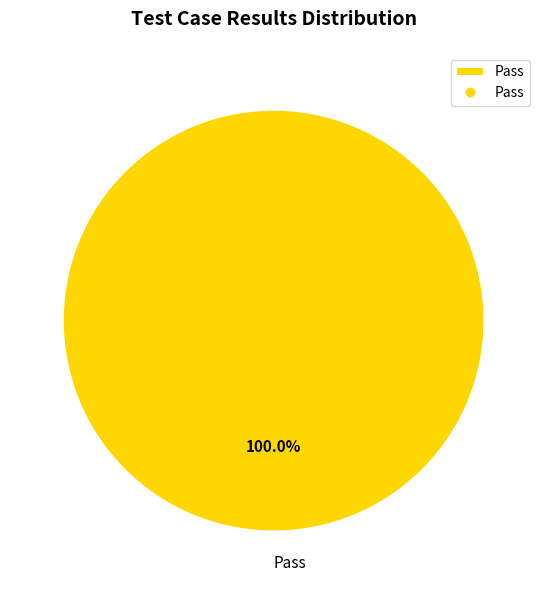

Is there any slice that represents more than half of the pie?

Yes